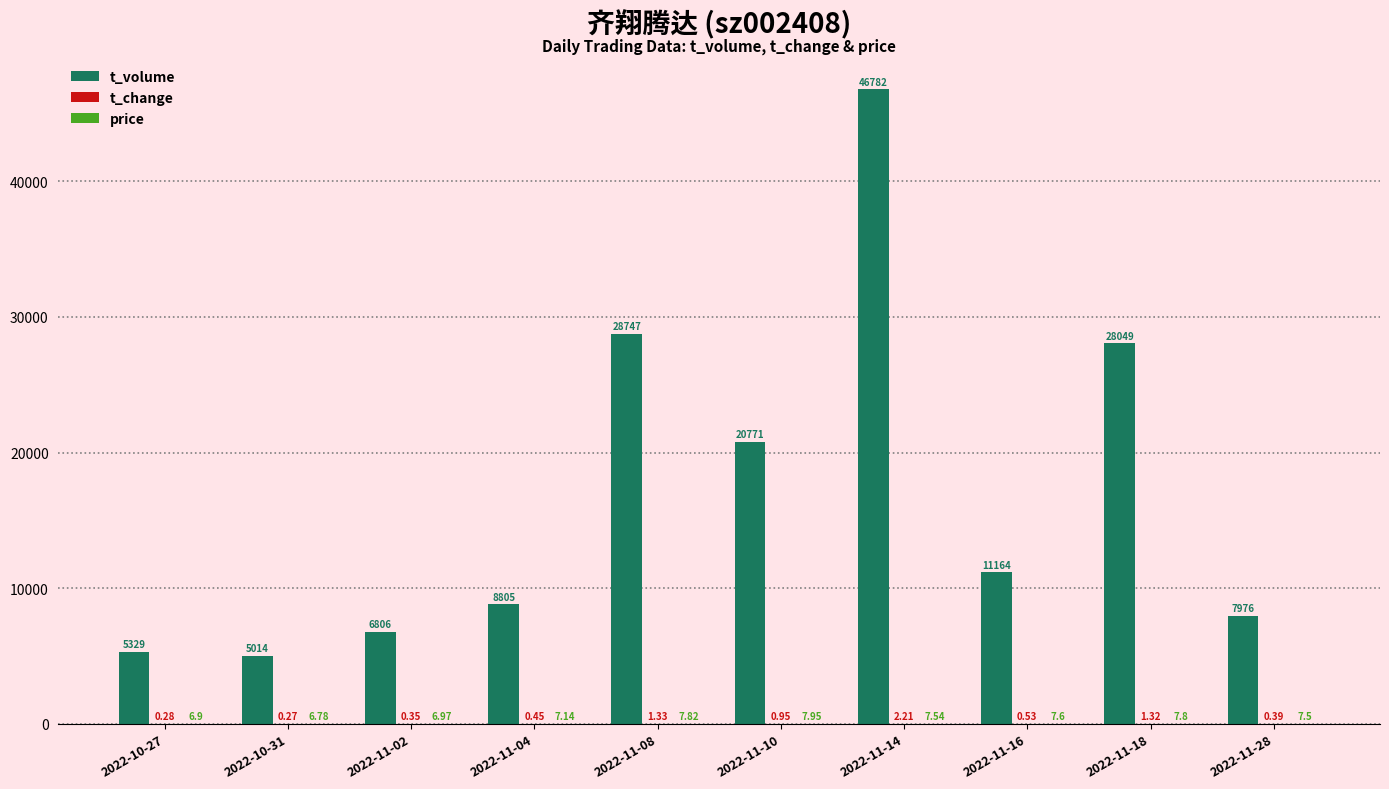

Which label corresponds to the largest value in the chart?

2022-11-14